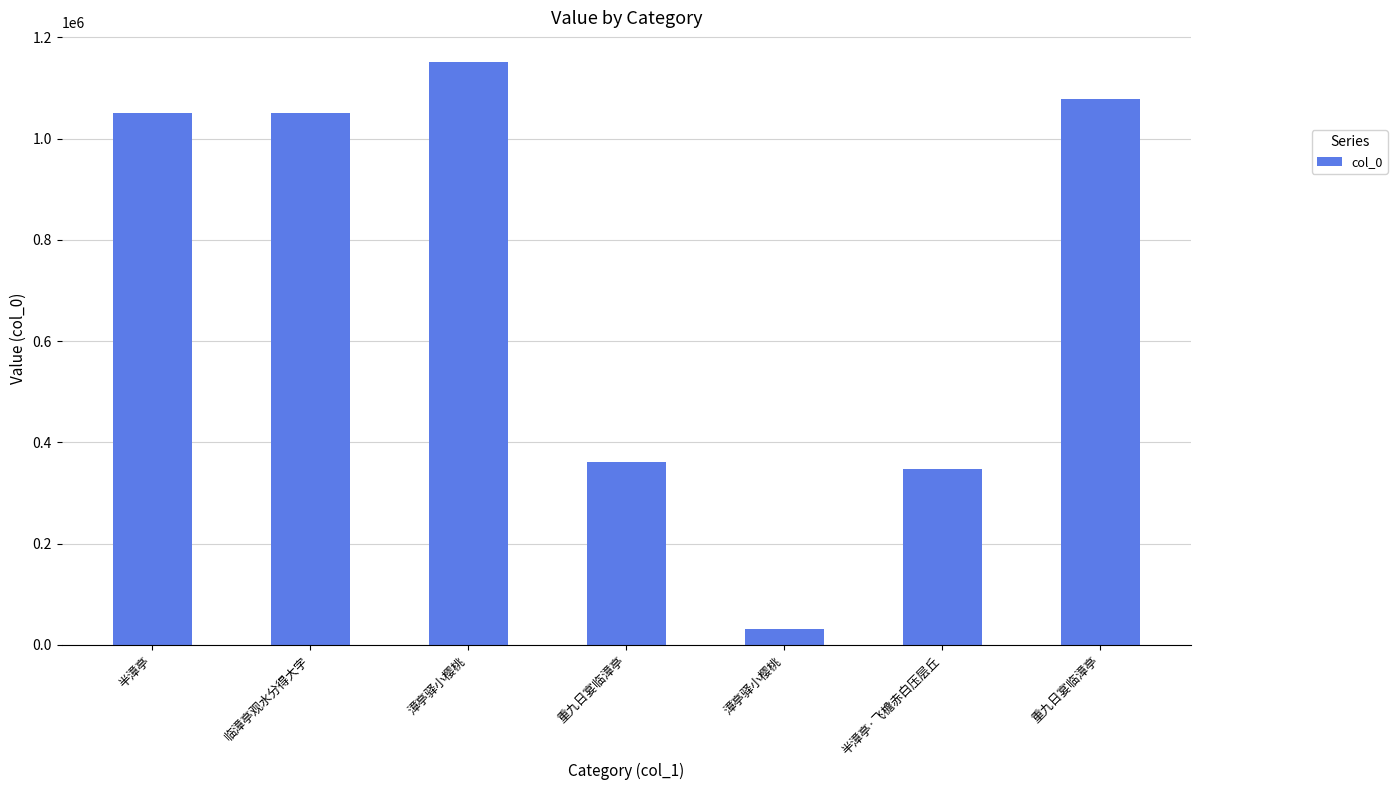

The chart shows a value of 349859 at 半漳亭. True or false?

False